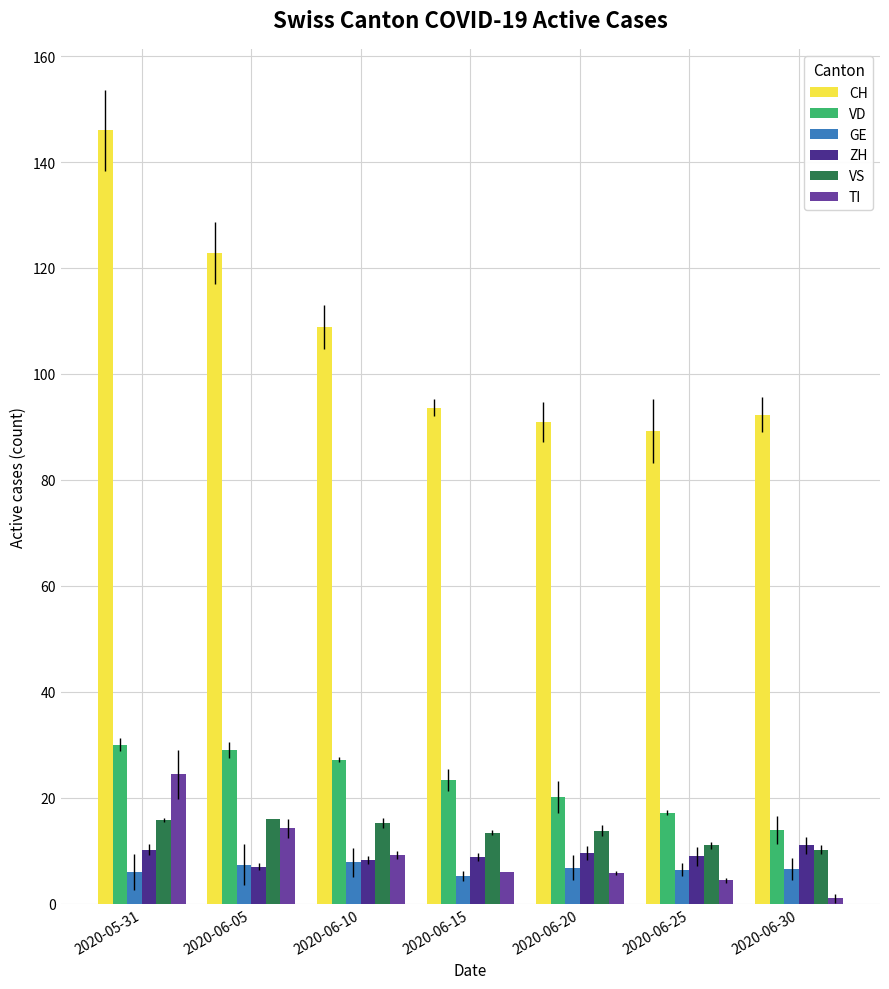

Which category has the lowest value across all series?

2020-06-30